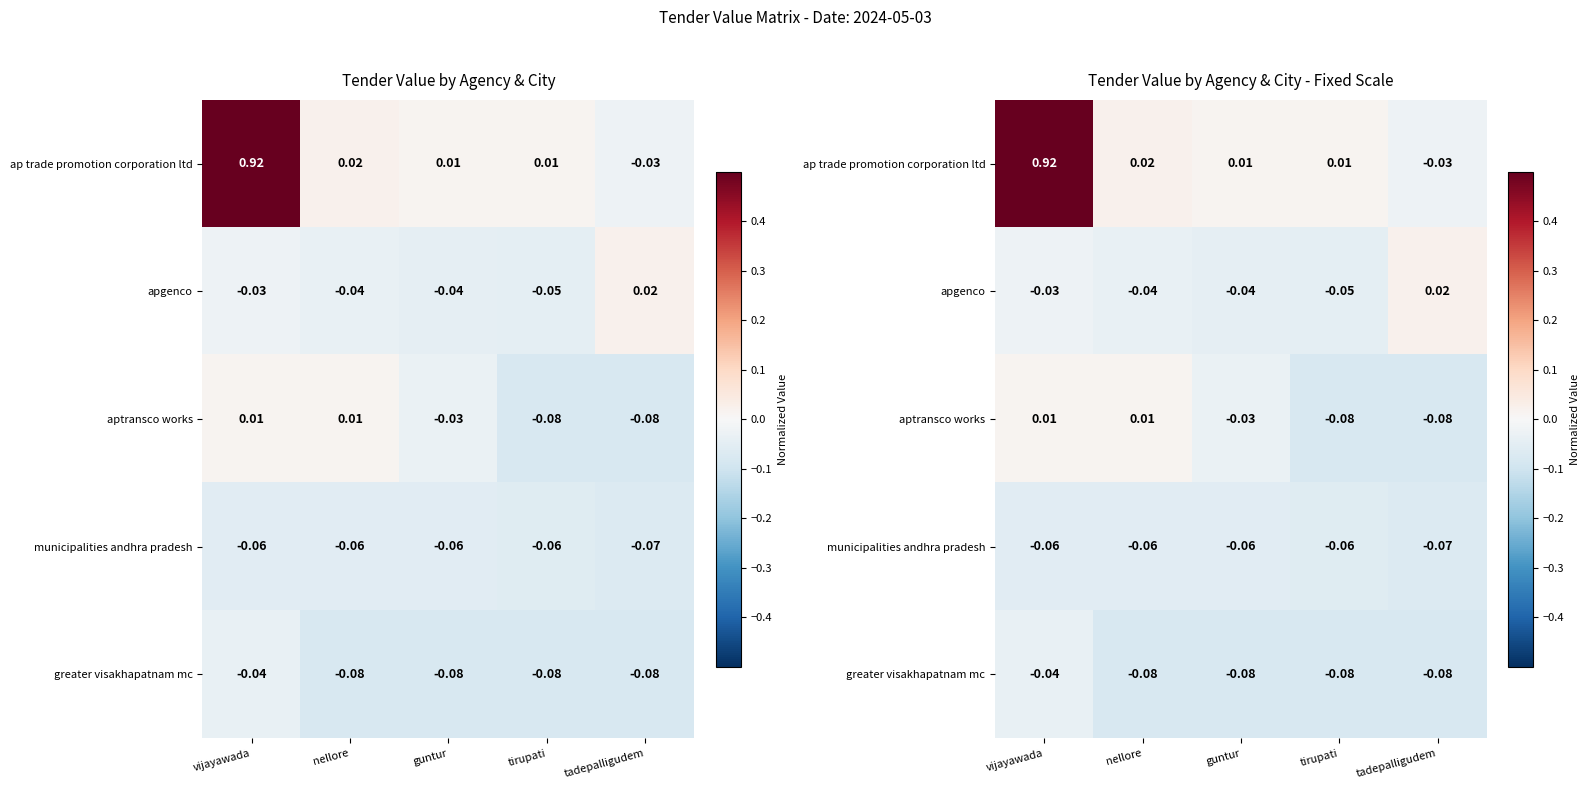

How many categories are shown in the chart?

5